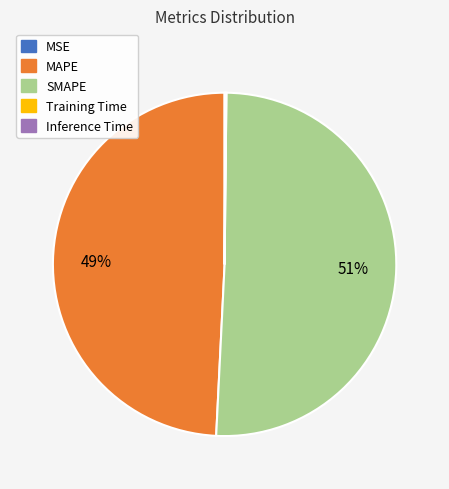

To the nearest percent, what is the average slice percentage?

20%